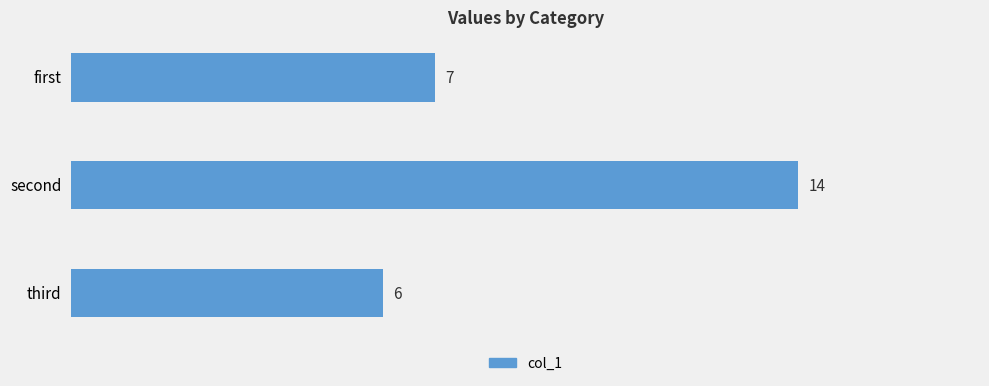

What is the difference between the maximum and minimum values?

8